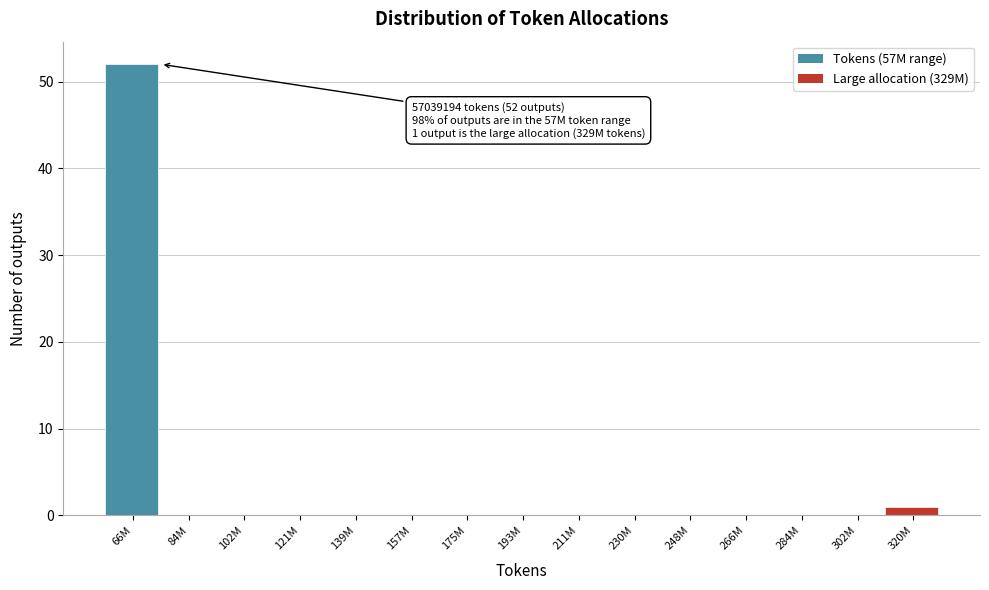

Reading right to left, extract all data points from this chart.

320M=1	302M=0	284M=0	266M=0	248M=0	230M=0	211M=0	193M=0	175M=0	157M=0	139M=0	121M=0	102M=0	84M=0	66M=52